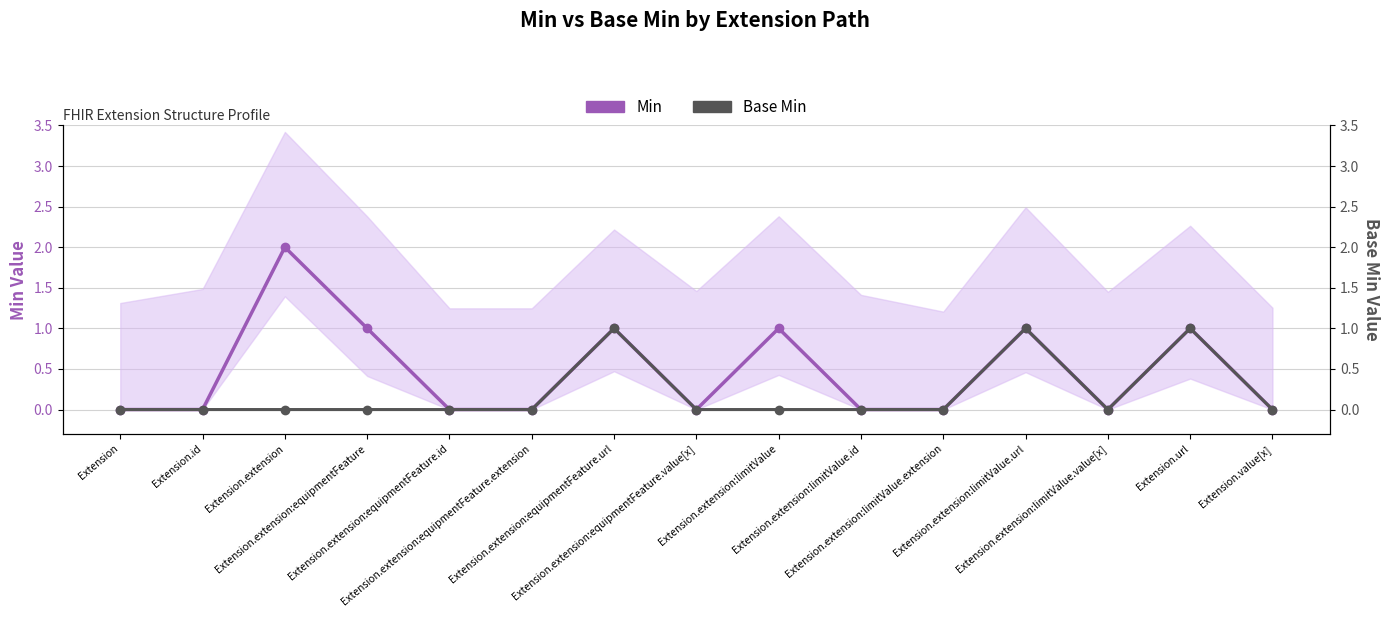

What is the total value across all series at Extension.extension:limitValue.url?

2